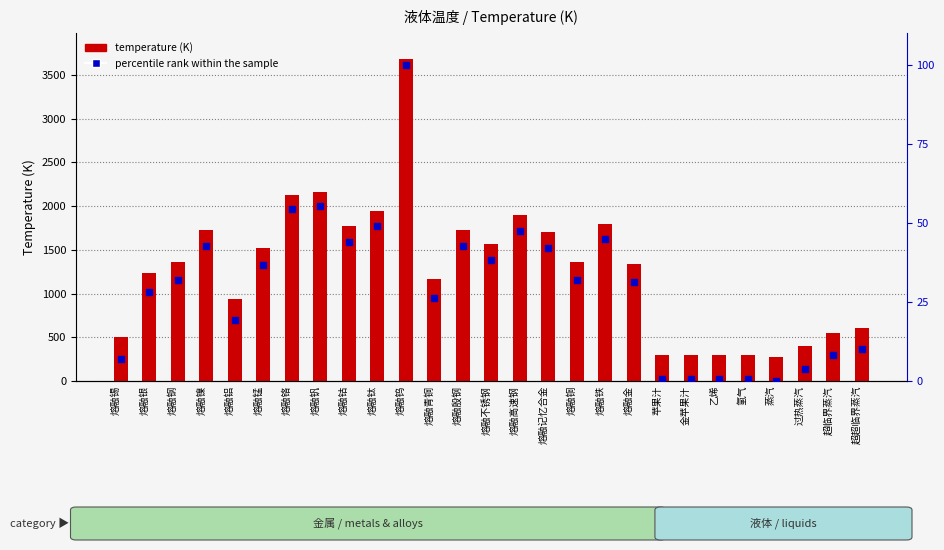

Reading right to left, transcribe all the data shown in this chart.

temperature: 超超临界蒸汽=610.0	超临界蒸汽=550.0	过热蒸汽=400.0	蒸汽=270.0	氢气=293.0	乙烯=293.0	金苹果汁=293.0	苹果汁=293.0	熔融金=1337.0	熔融铁=1800.0	熔融铜=1356.0	熔融记忆合金=1700.0	熔融高速钢=1893.0	熔融不锈钢=1570.0	熔融殷钢=1723.0	熔融青铜=1170.0	熔融钨=3683.0	熔融钛=1941.0	熔融钴=1768.0	熔融钒=2163.0	熔融铬=2130.0	熔融锰=1517.0	熔融铝=933.0	熔融镍=1726.0	熔融钢=1356.0	熔融银=1235.0	熔融锡=505.0
percentile rank within the sample: 超超临界蒸汽=10.0	超临界蒸汽=8.2	过热蒸汽=3.8	蒸汽=0.0	氢气=0.7	乙烯=0.7	金苹果汁=0.7	苹果汁=0.7	熔融金=31.3	熔融铁=44.8	熔融铜=31.8	熔融记忆合金=41.9	熔融高速钢=47.6	熔融不锈钢=38.1	熔融殷钢=42.6	熔融青铜=26.4	熔融钨=100.0	熔融钛=49.0	熔融钴=43.9	熔融钒=55.5	熔融铬=54.5	熔融锰=36.5	熔融铝=19.4	熔融镍=42.7	熔融钢=31.8	熔融银=28.3	熔融锡=6.9